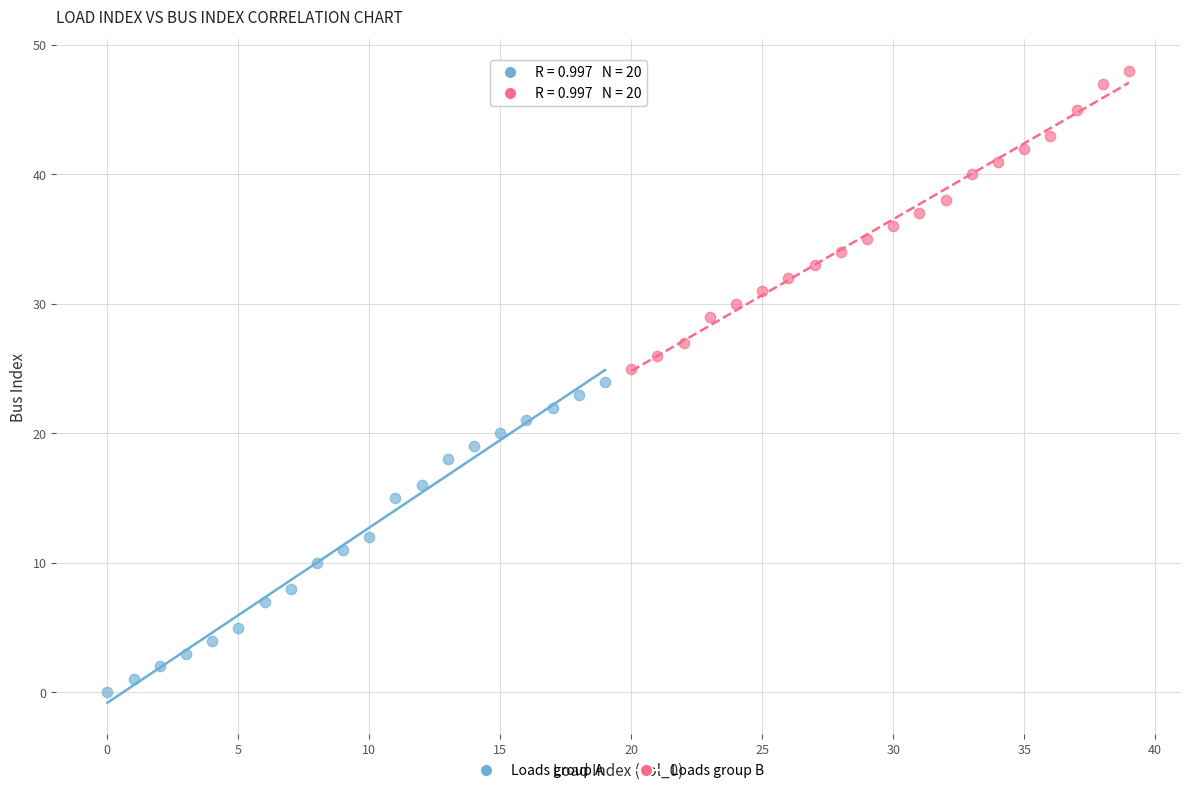

Which series contains the lowest Y value?

Loads group A